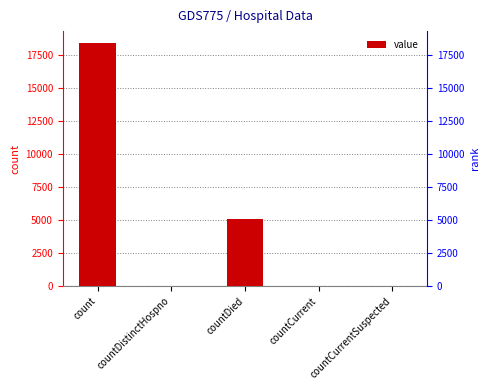

What is the greatest value displayed?

18368